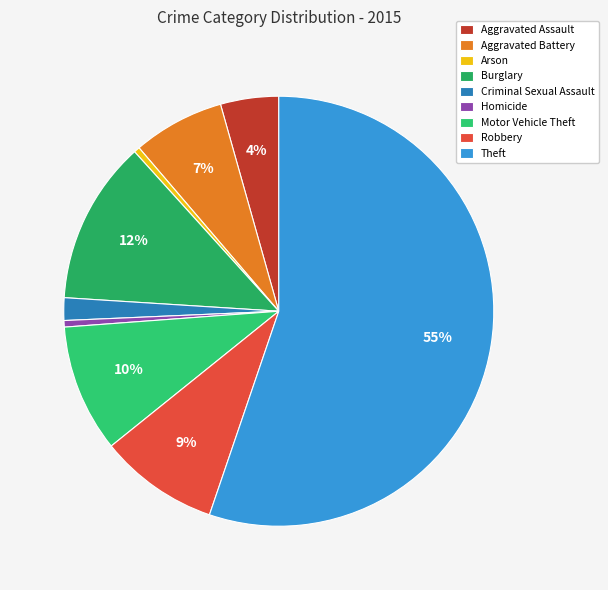

Rank the categories by value from highest to lowest.

Theft, Burglary, Motor Vehicle Theft, Robbery, Aggravated Battery, Aggravated Assault, Criminal Sexual Assault, Homicide, Arson